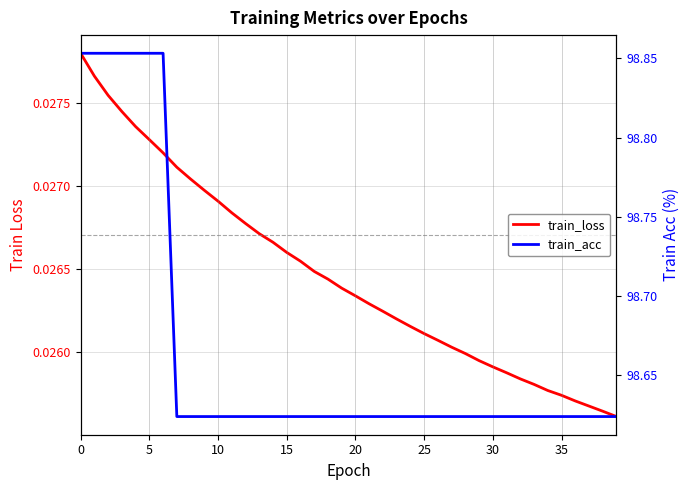

What is the difference between the maximum and minimum values in the train_acc series?

0.2